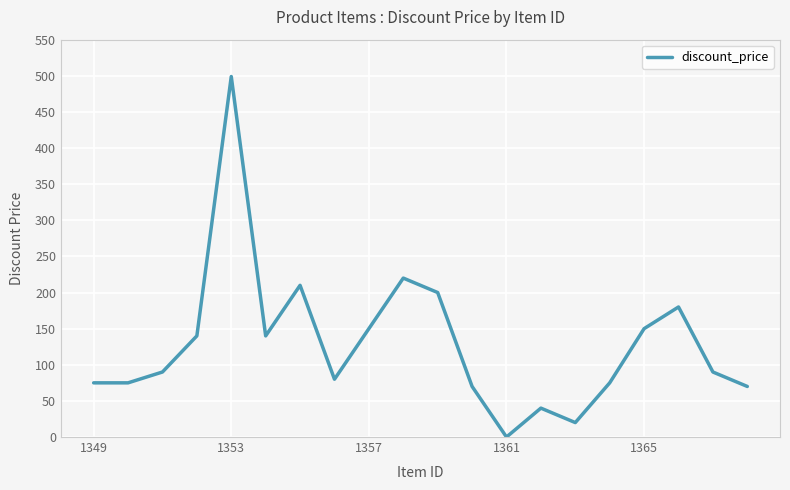

What is the maximum value shown in the chart?

499